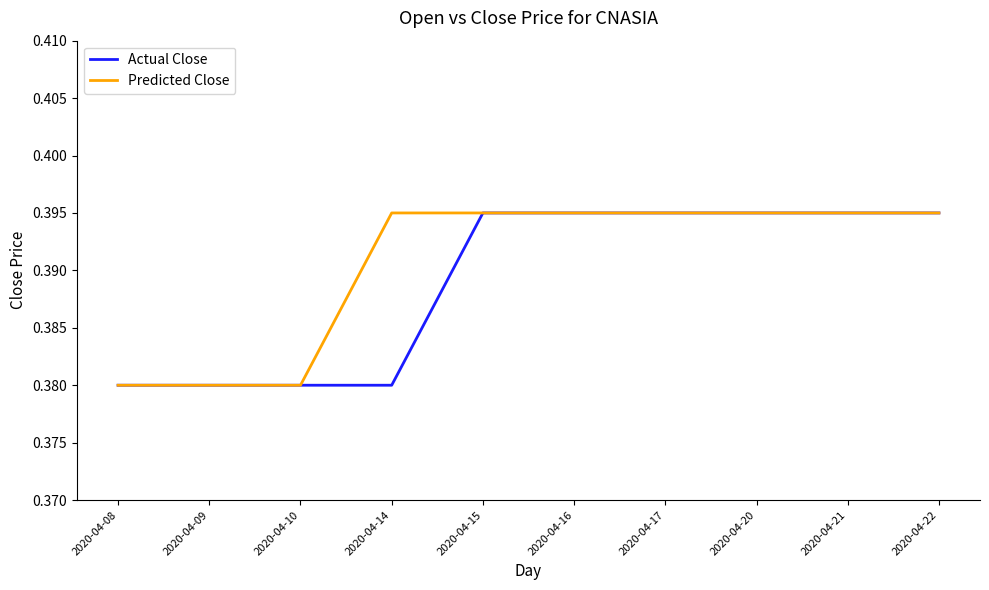

Does the chart have visible grid lines?

No